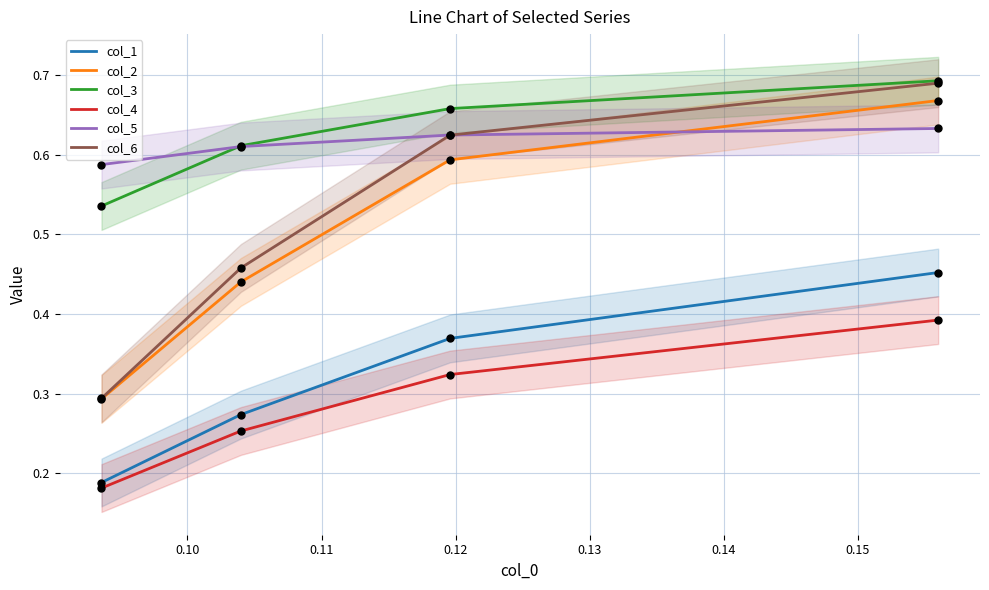

Which series reaches the maximum Y coordinate?

col_3